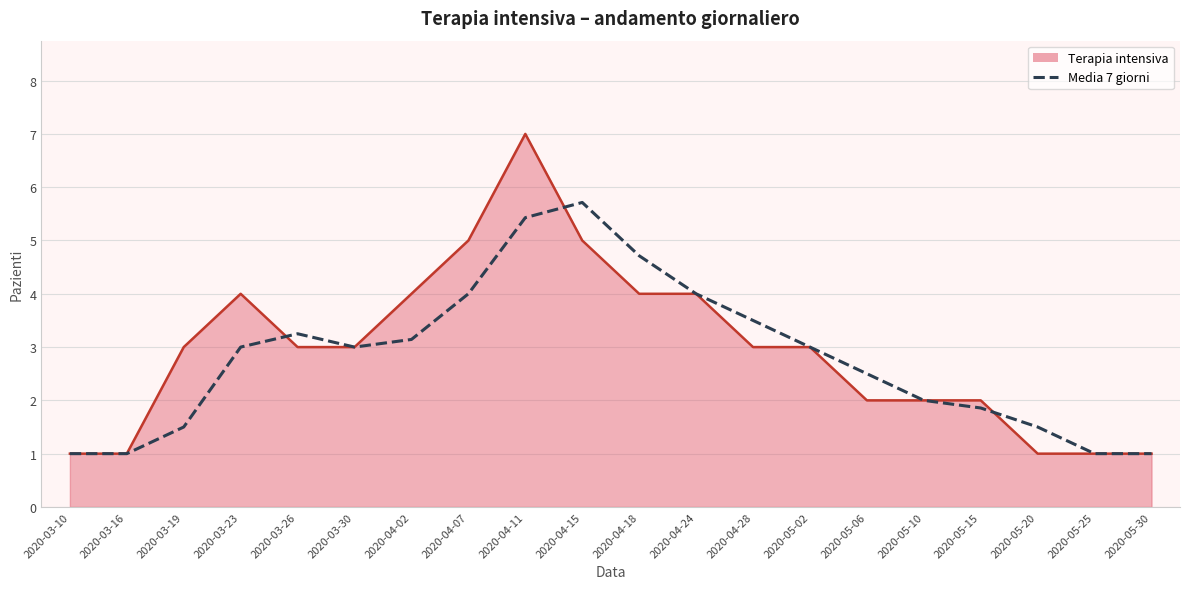

Is it true that Terapia intensiva equals 3.0 at 2020-03-19?

True